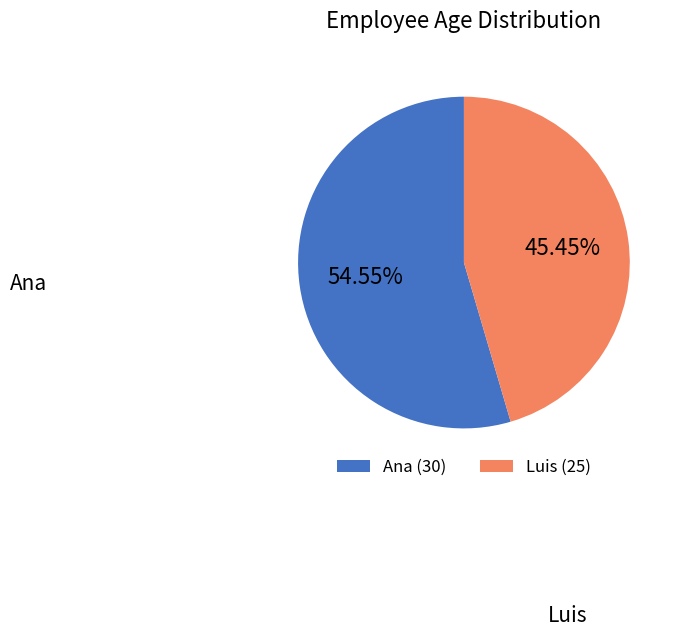

Is Ana the majority of the pie?

Yes